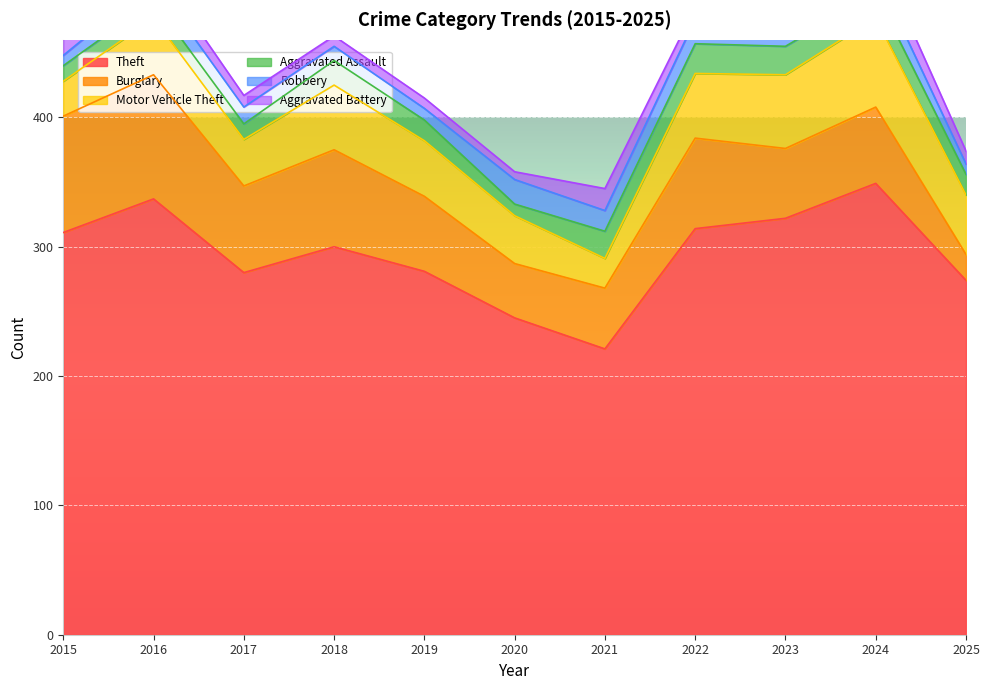

True or false: Aggravated Assault has more than 2 interior local peaks.

True